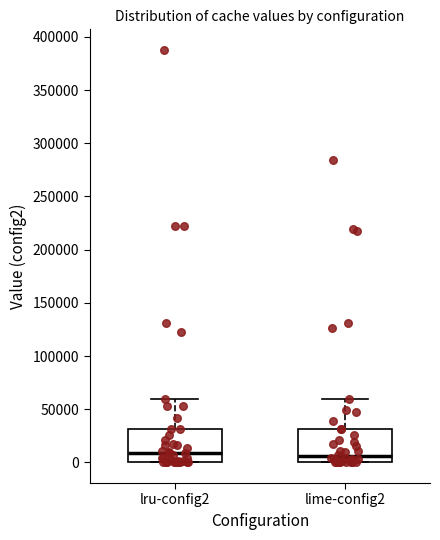

Reading left to right, read every box against the y-axis: the position of its median line, the range the box covers, and the ends of its whiskers. The values are not printed on the chart, so give them approximately, as read against the axis.

lru-config2: median 10000, box 0 to 30000, whiskers 0 to 60000
lime-config2: median 5000, box 0 to 30000, whiskers 0 to 60000